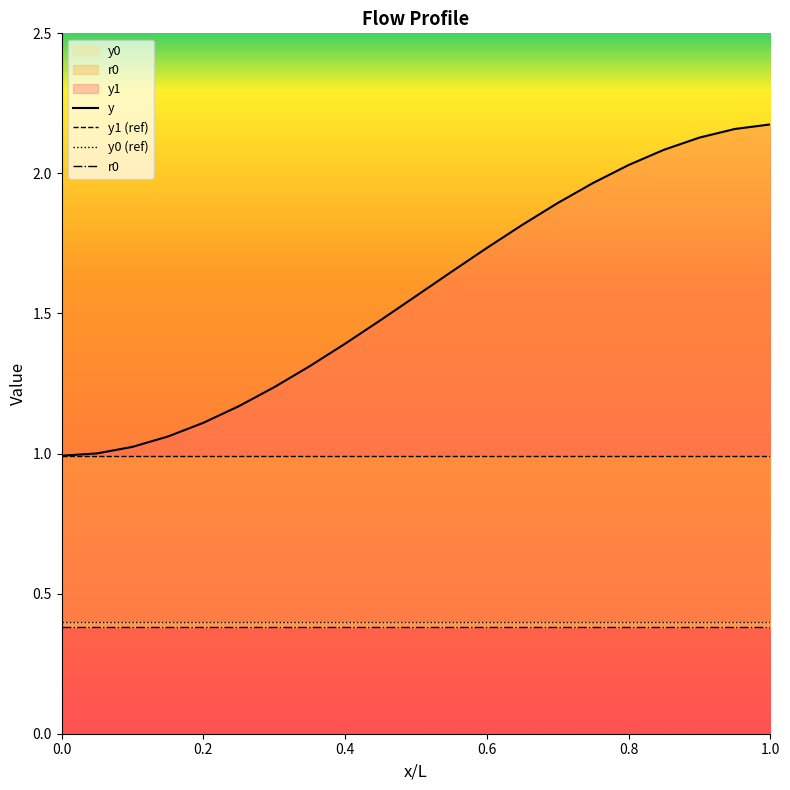

Count the number of categories in the chart.

21